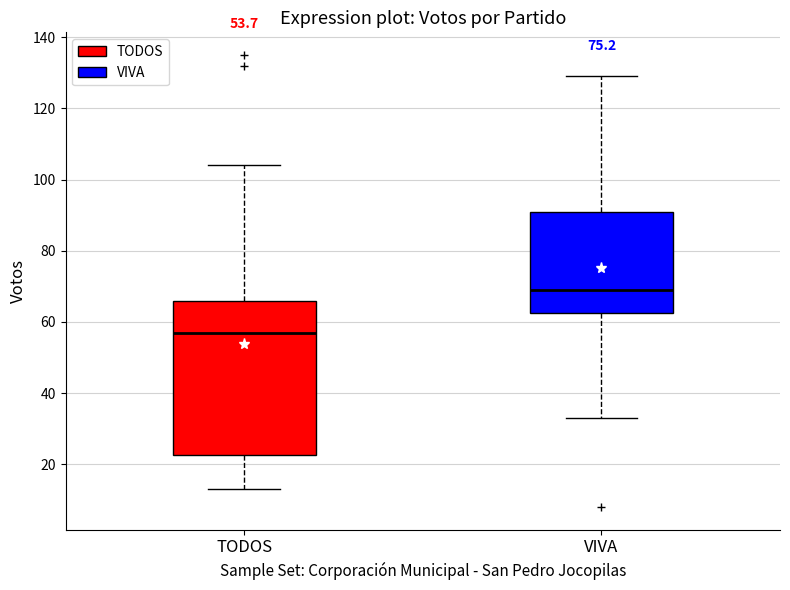

Which box's median line is the lowest?

TODOS